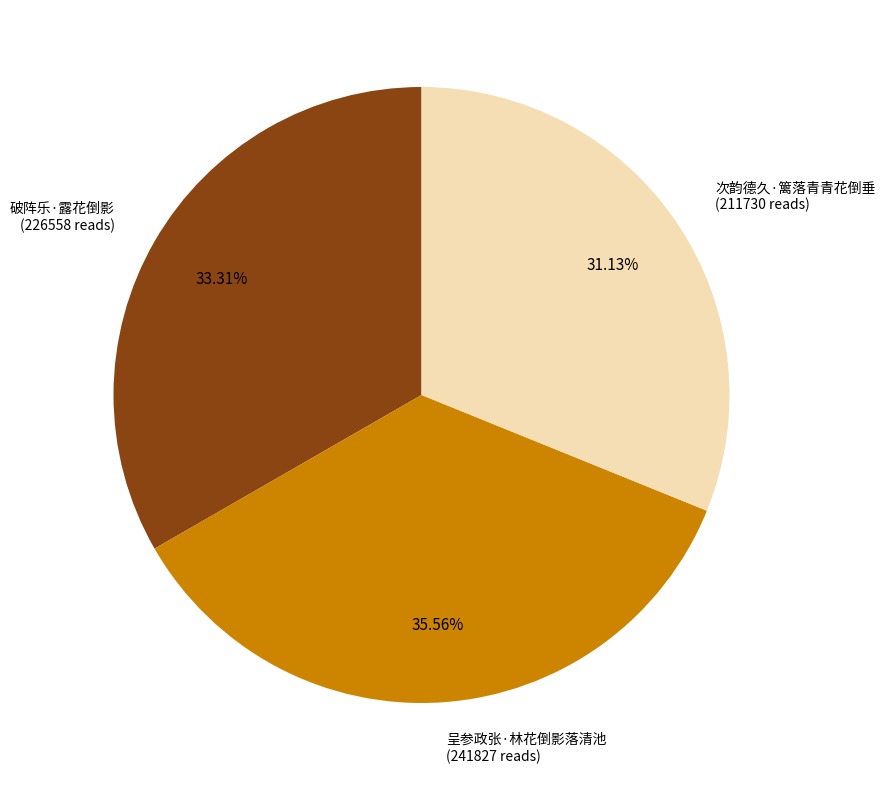

Combined, what portion of the pie is 次韵德久·篱落青青花倒垂 and 呈参政张·林花倒影落清池?

66.7%